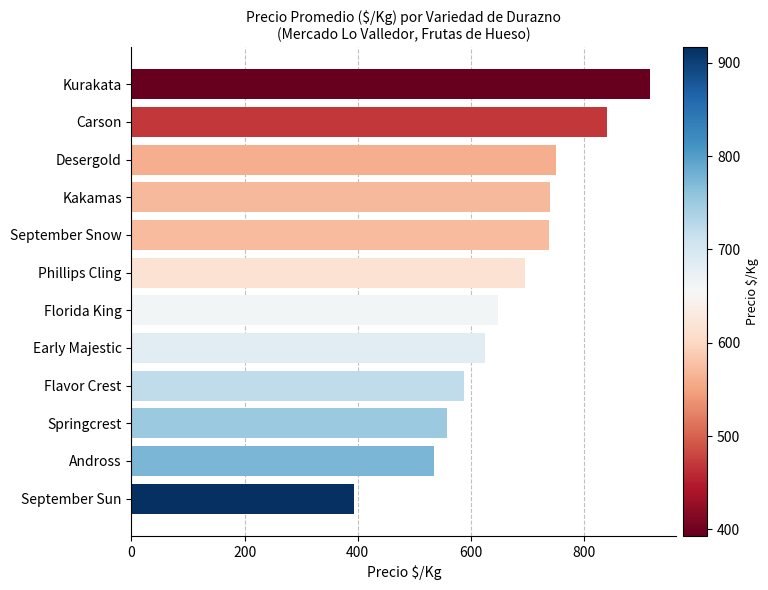

Read the value at Carson.

840